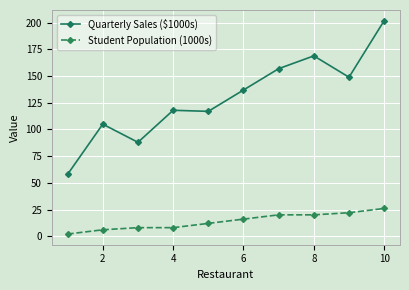

What is the average value of the Quarterly Sales ($1000s) series?

130